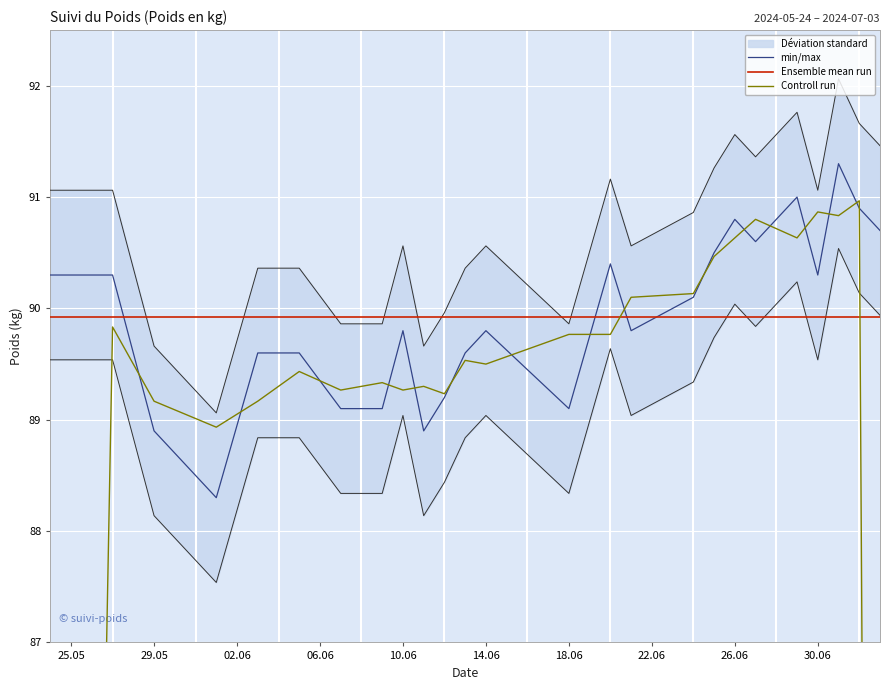

What is the maximum value for min/max?

91.3